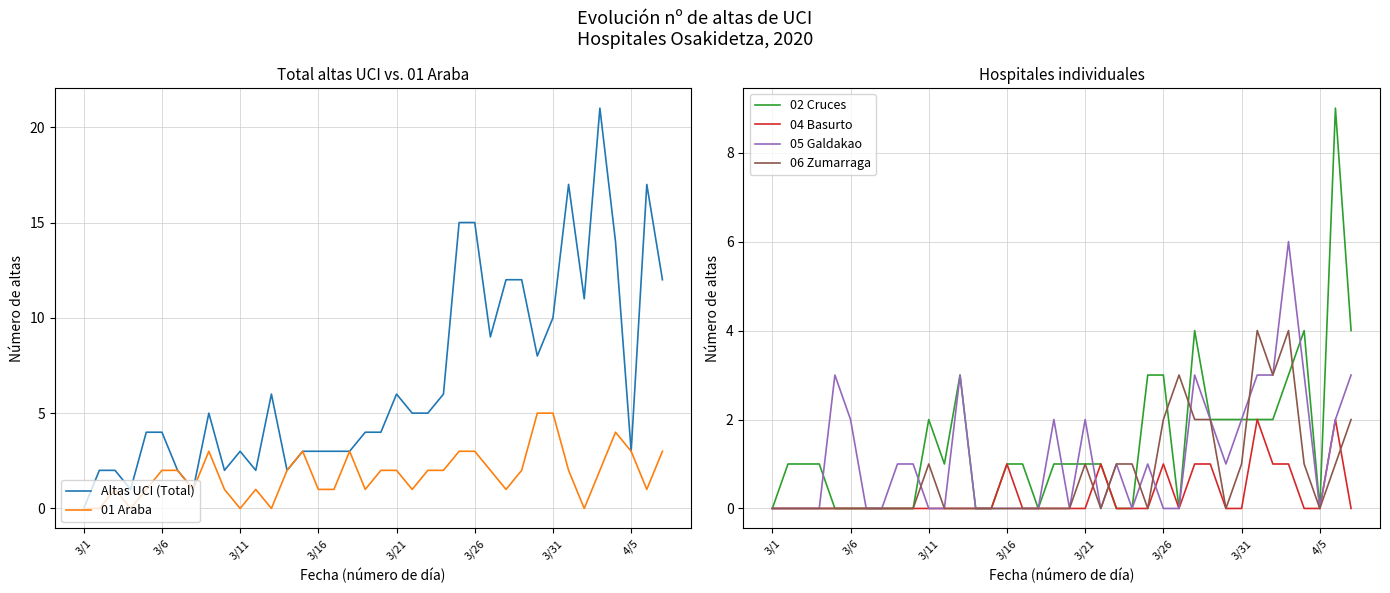

Which category has the lowest value in the 06 Zumarraga series?

3/1